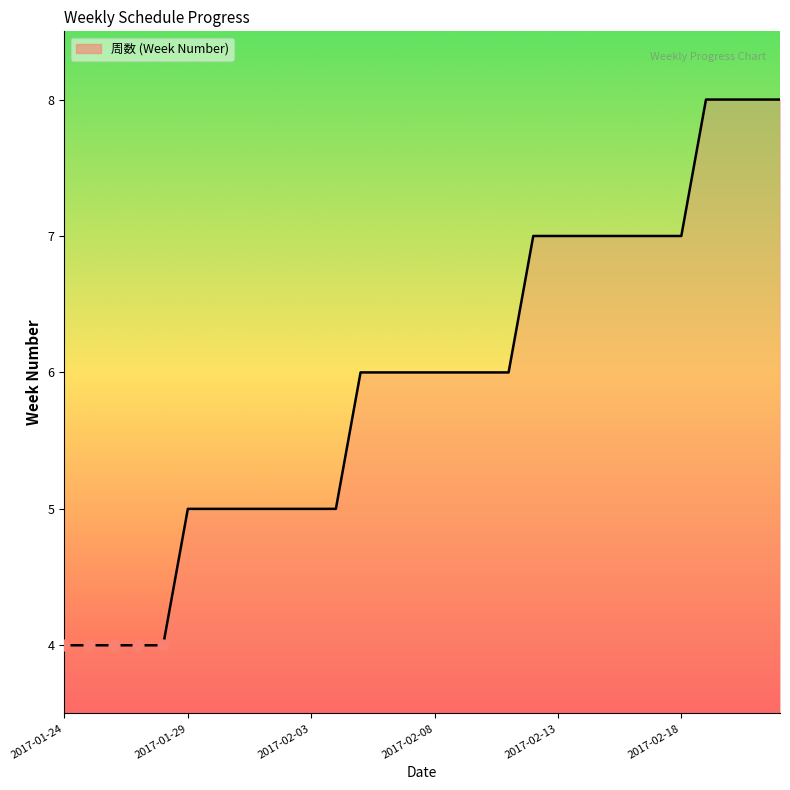

What is the smallest value displayed?

4